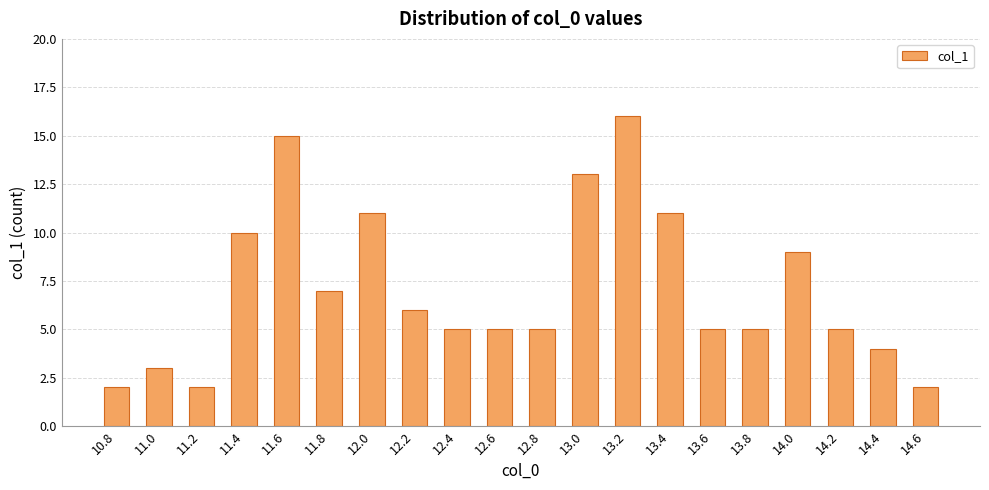

Reading left to right, extract all data points from this chart.

2	3	2	10	15	7	11	6	5	5	5	13	16	11	5	5	9	5	4	2